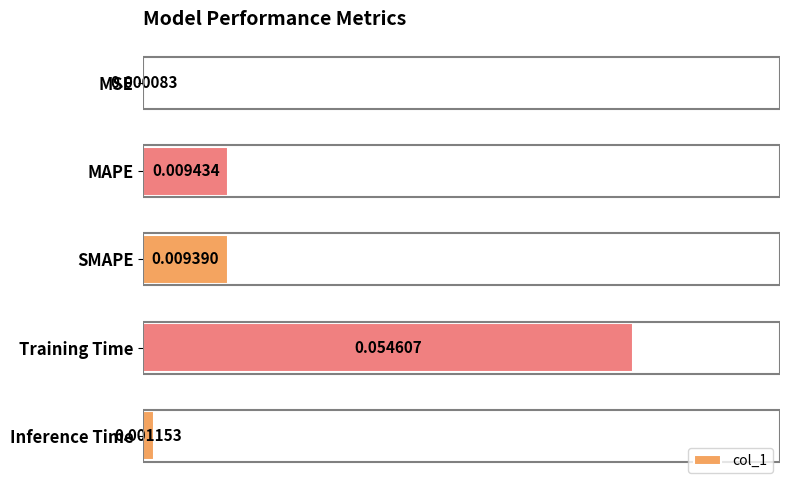

Where is the data nearest to the value 0?

MSE